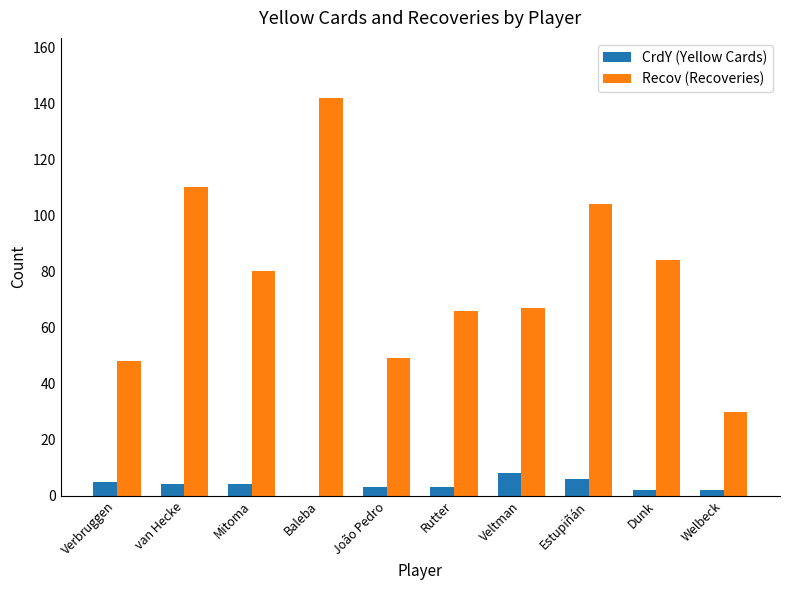

What is the maximum value for Recov (Recoveries)?

142